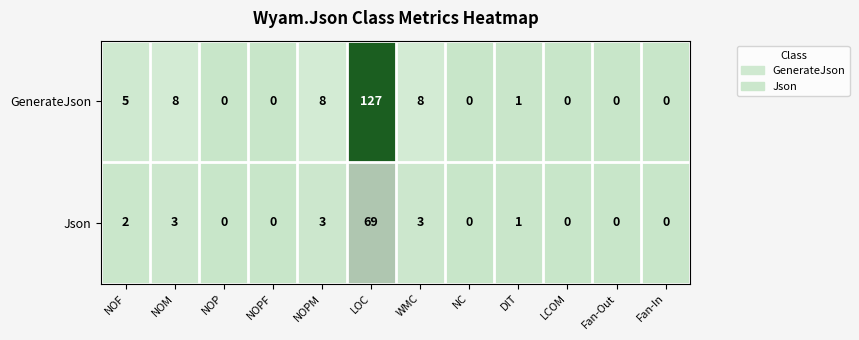

True or false: GenerateJson has a value of 0 at Fan-Out.

True